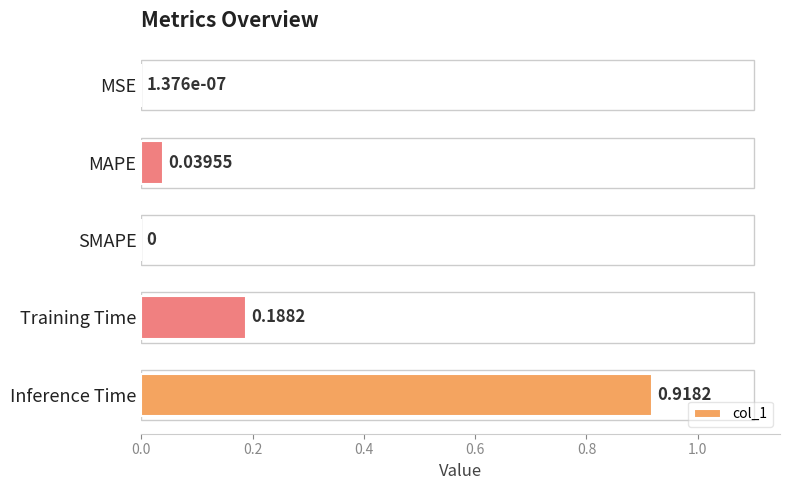

At which category does the chart reach its peak across all series?

Inference Time